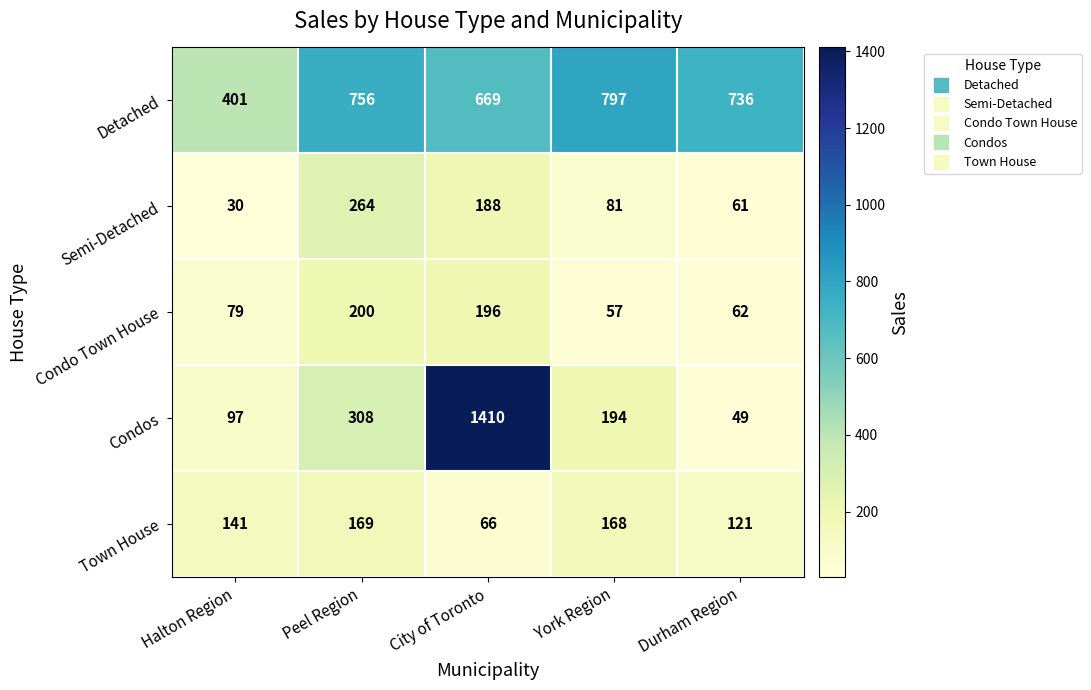

Between Peel Region and Durham Region, which series saw the biggest shift?

Condos